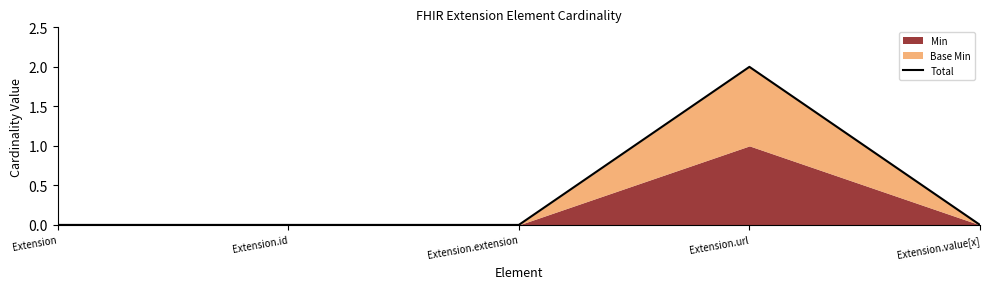

Reading right to left, list all the values displayed in this chart.

0	2	0	0	0